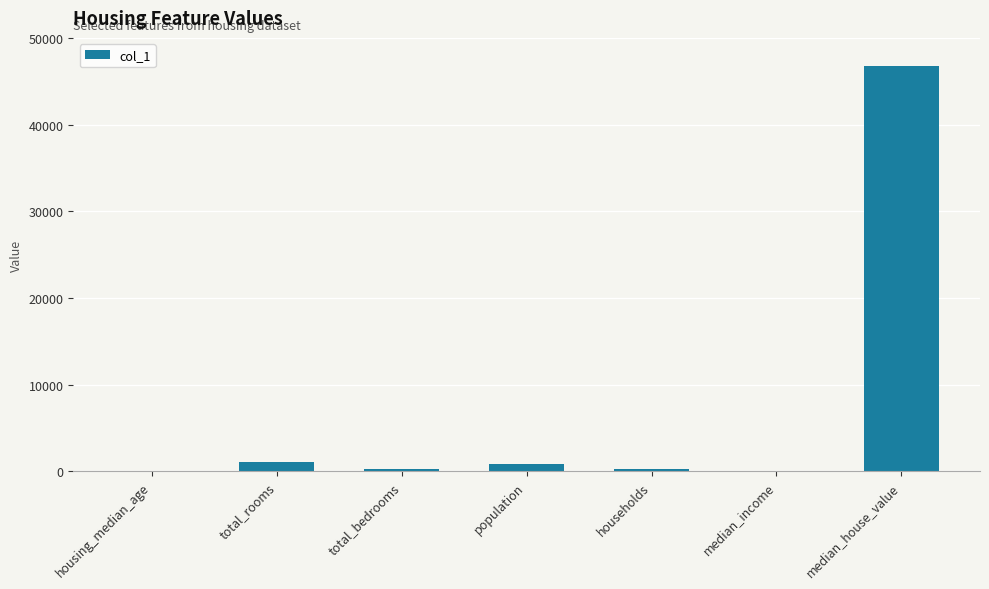

What is the sum of all values?

49087.1